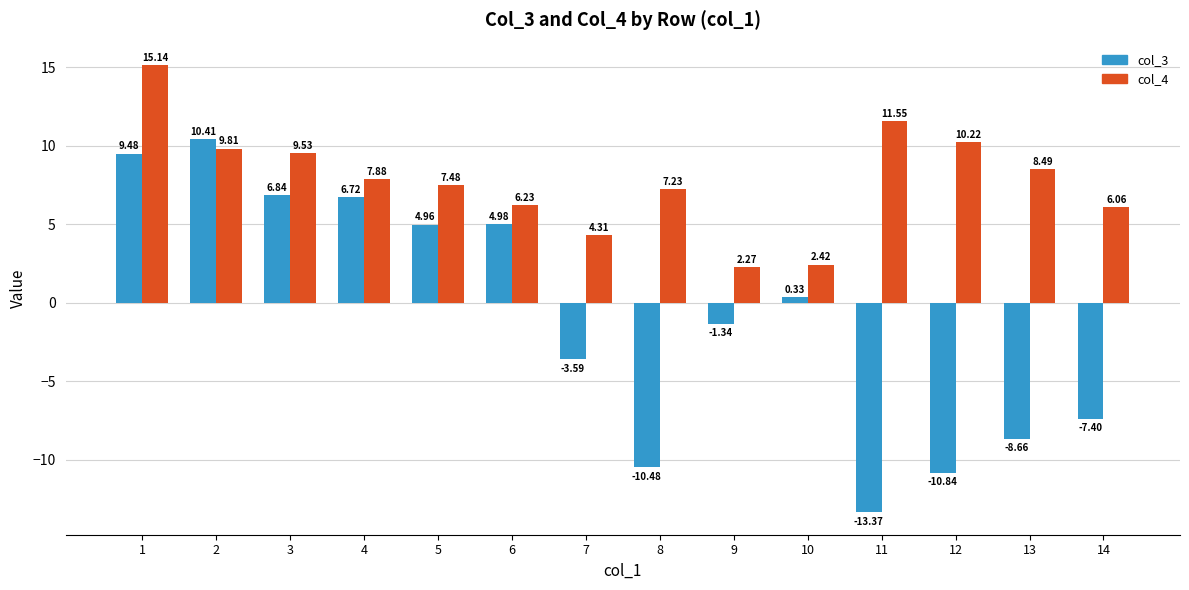

At which category is the sum across all series the highest?

1